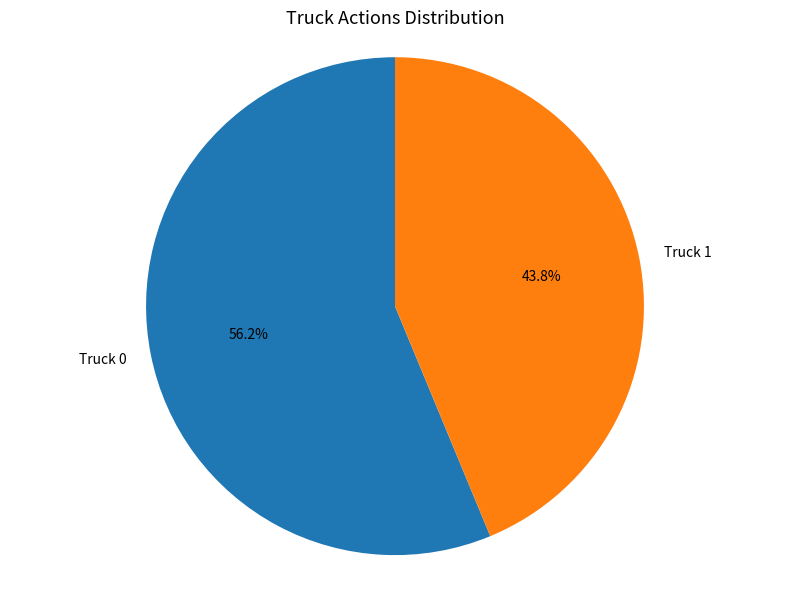

Which slice is the smallest?

Truck 1